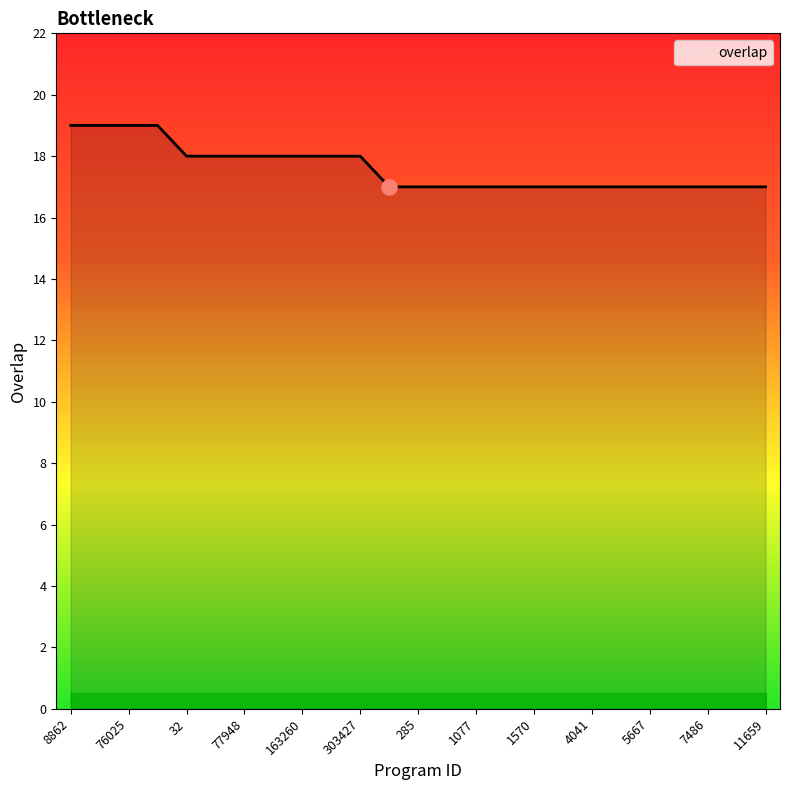

What is the greatest value displayed?

19